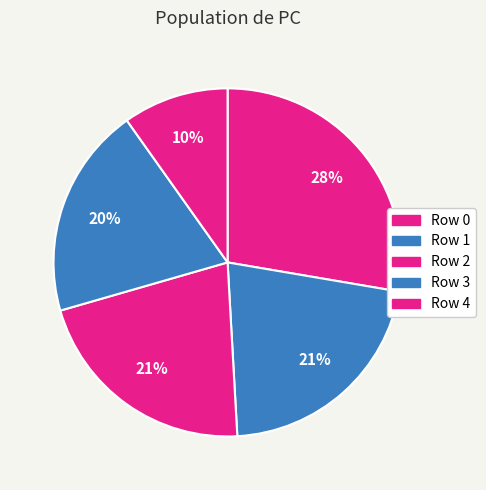

Which slice is the smallest?

Row 4